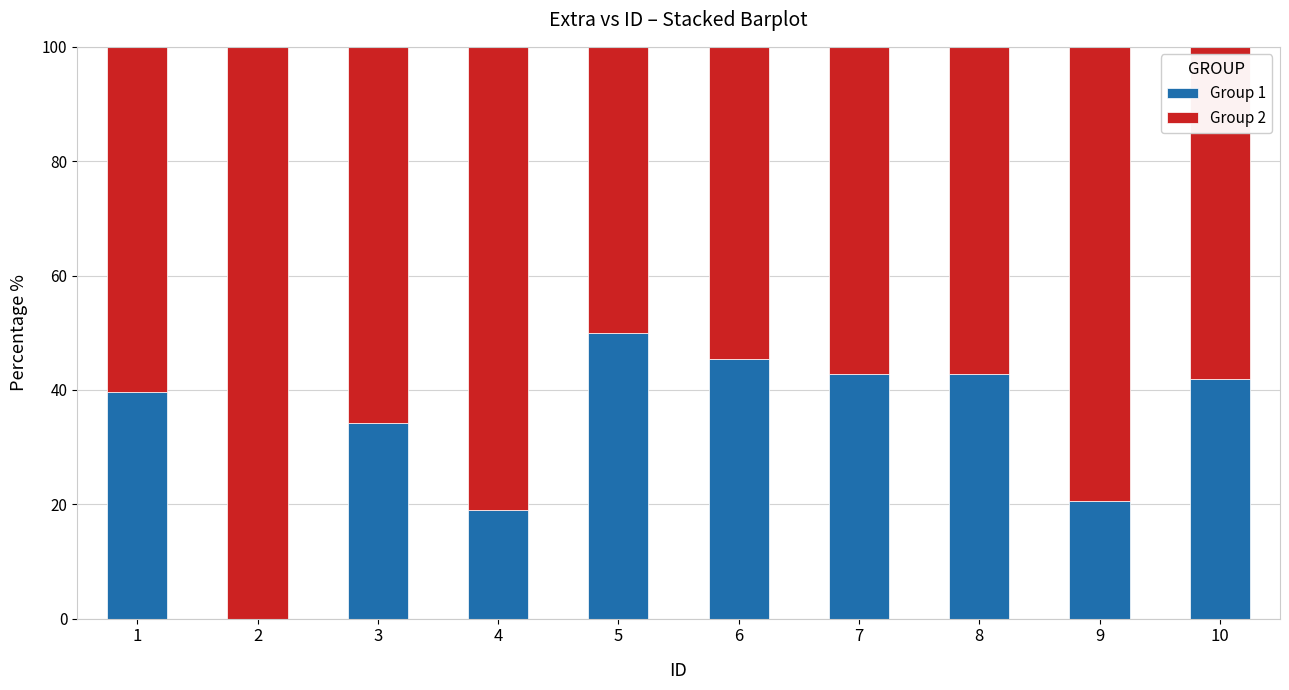

What is the approximate value of Group 1 at 5?

50.0